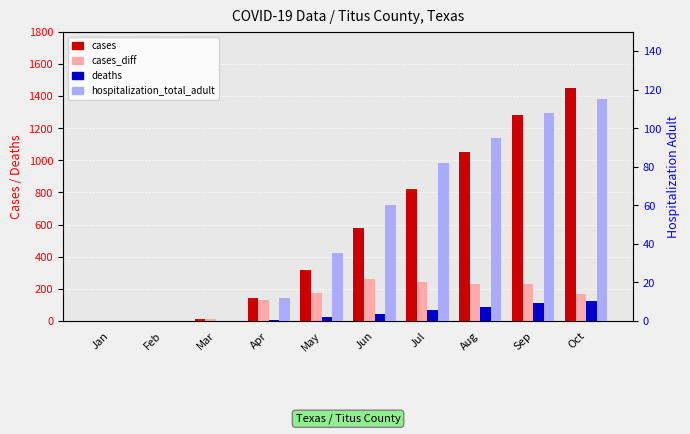

How many categories are shown in the chart?

10